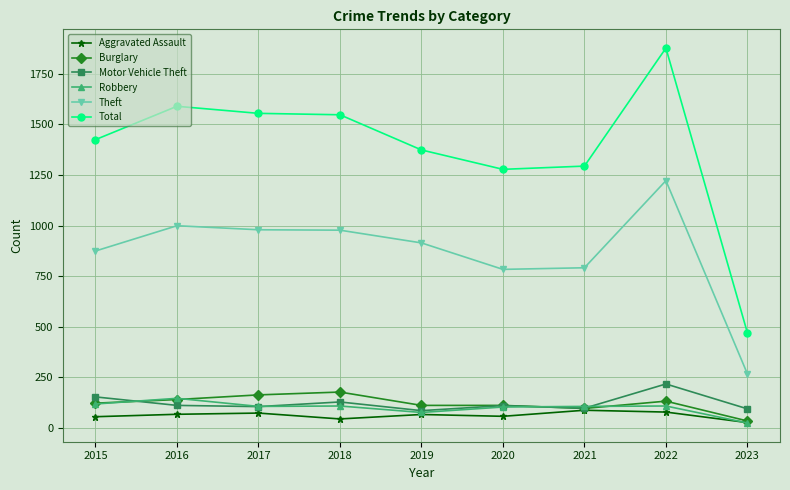

What is the value of the Burglary point at the 2nd from the left?

139